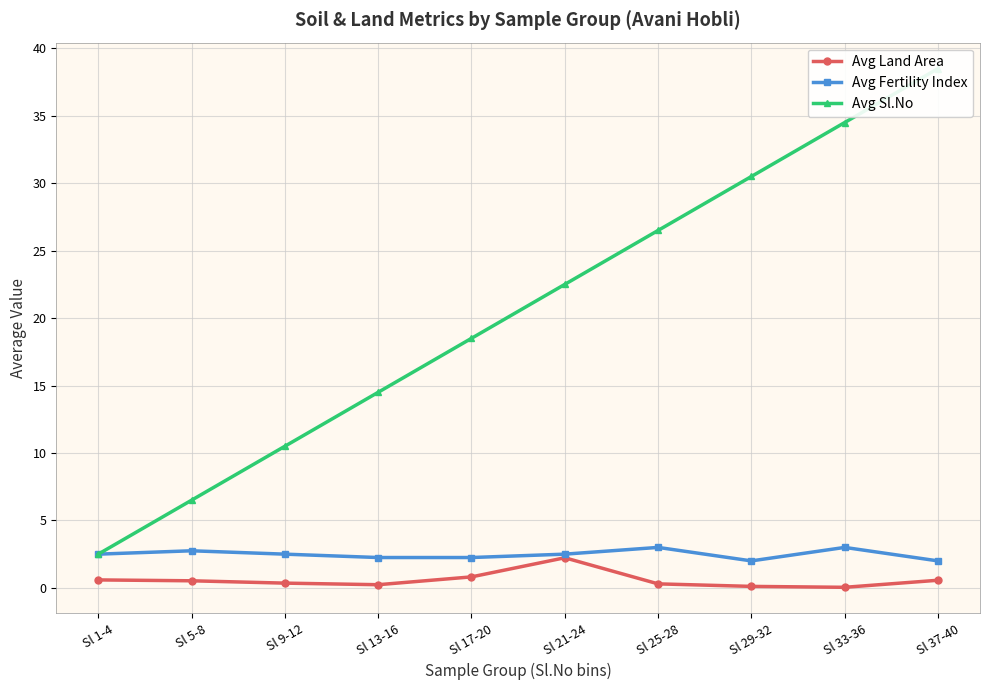

List the series in order of their peak value, highest first.

Avg Sl.No, Avg Fertility Index, Avg Land Area